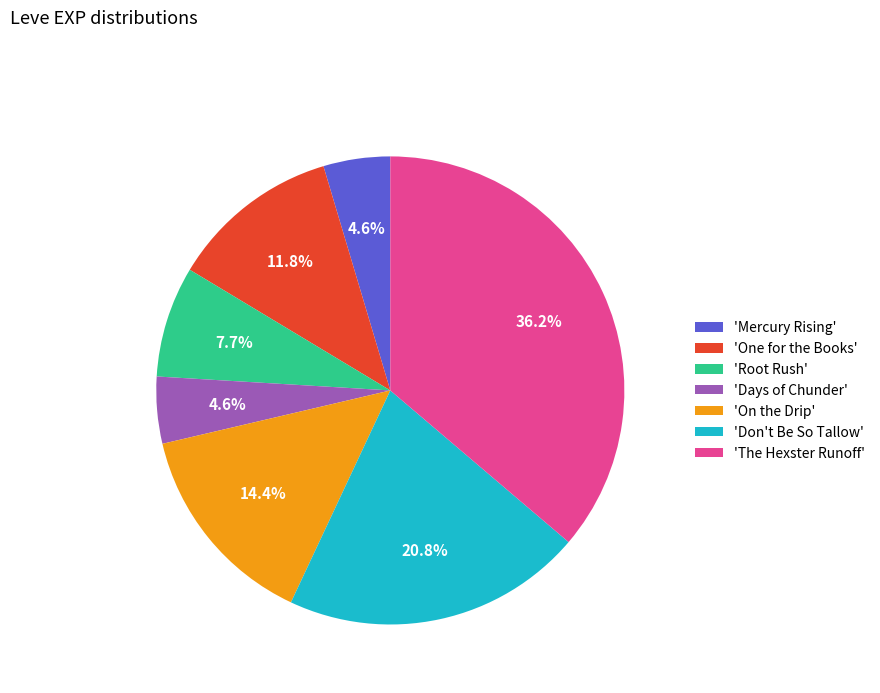

Which category has the biggest portion of the pie?

'The Hexster Runoff'